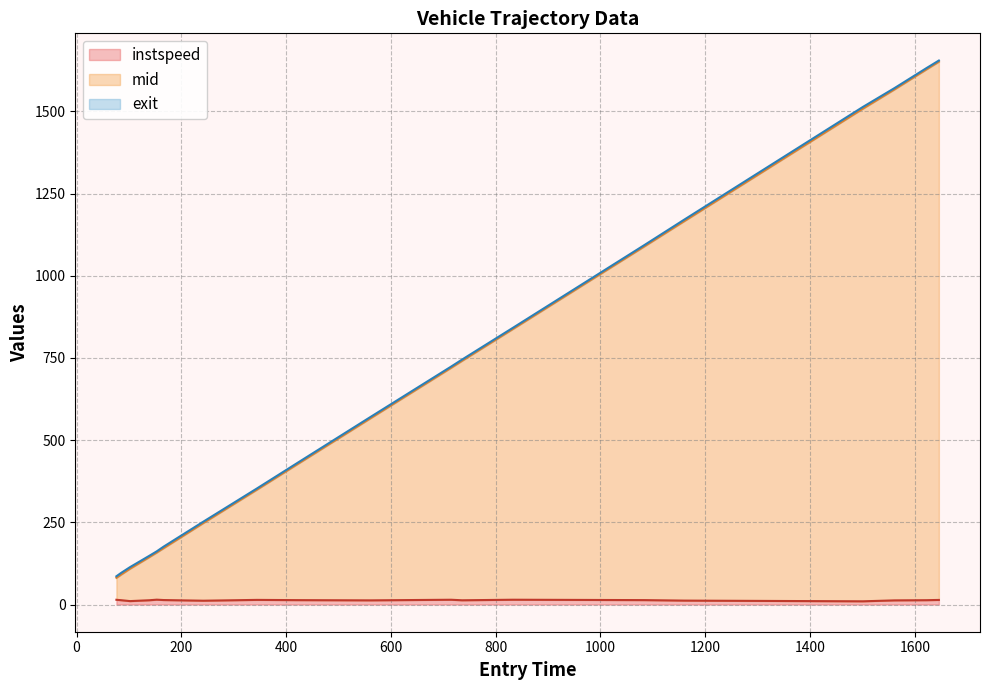

What is the sum of all exit line values?

13330.1